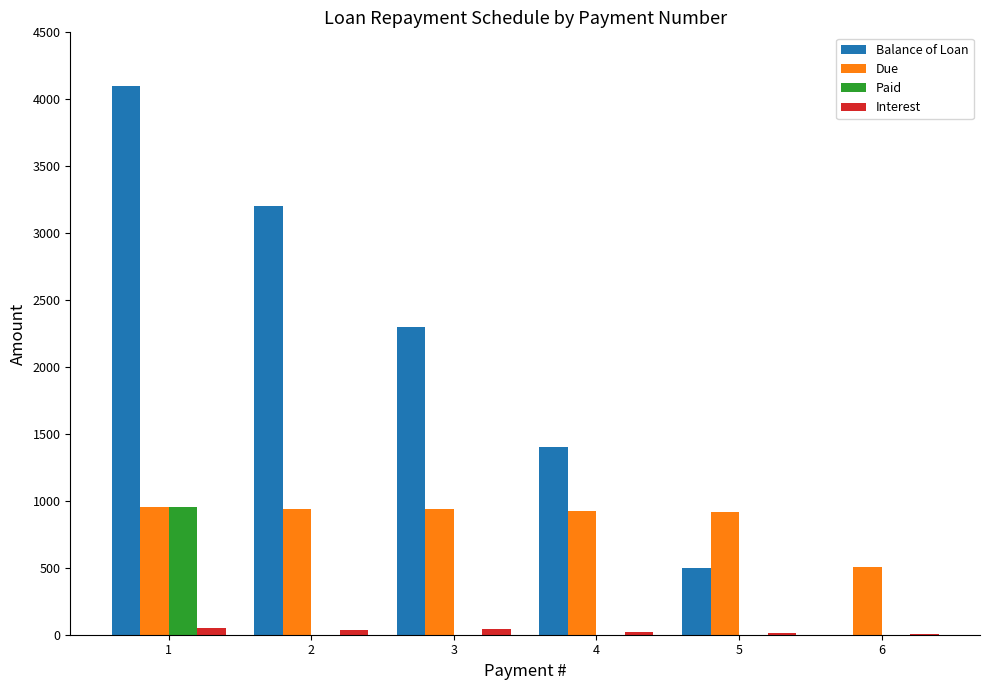

Between 1 and 2, which series saw the biggest shift?

Paid